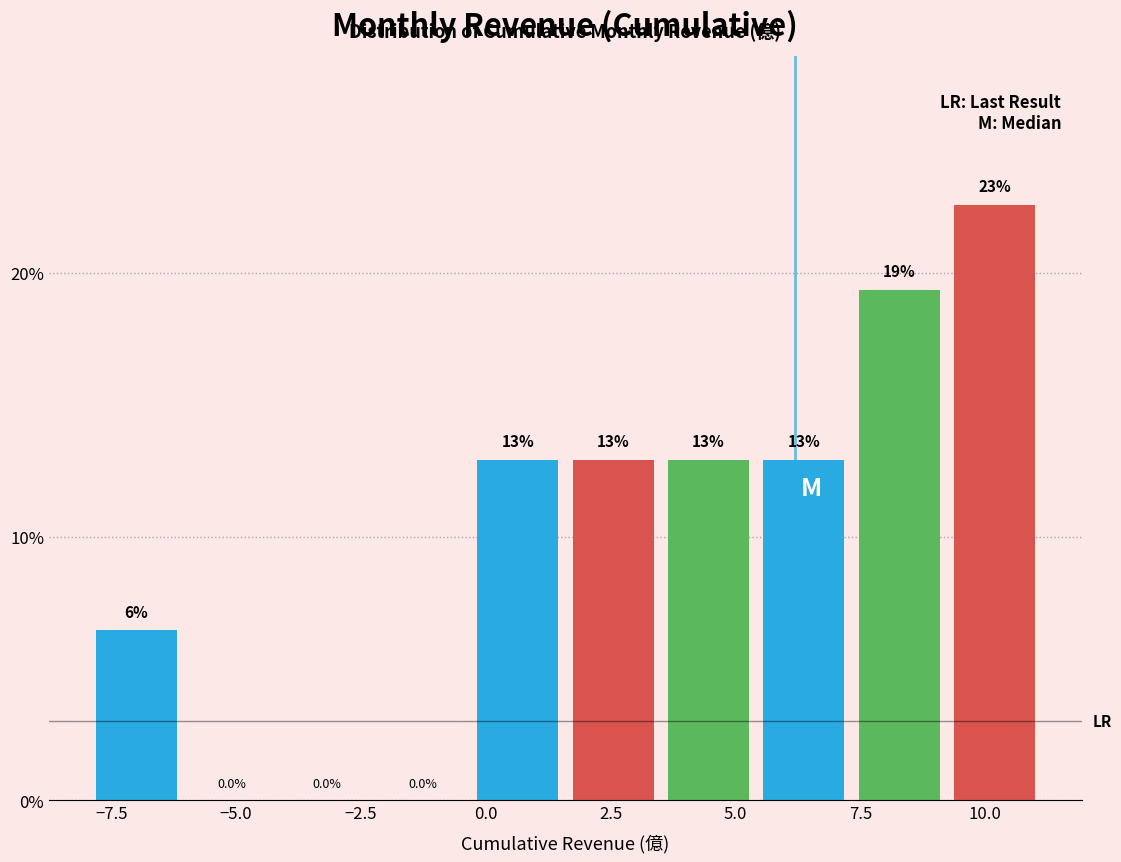

Around what value on the x-axis is the tallest bar? Give the approximate position of its centre, as read against the axis.

10.0